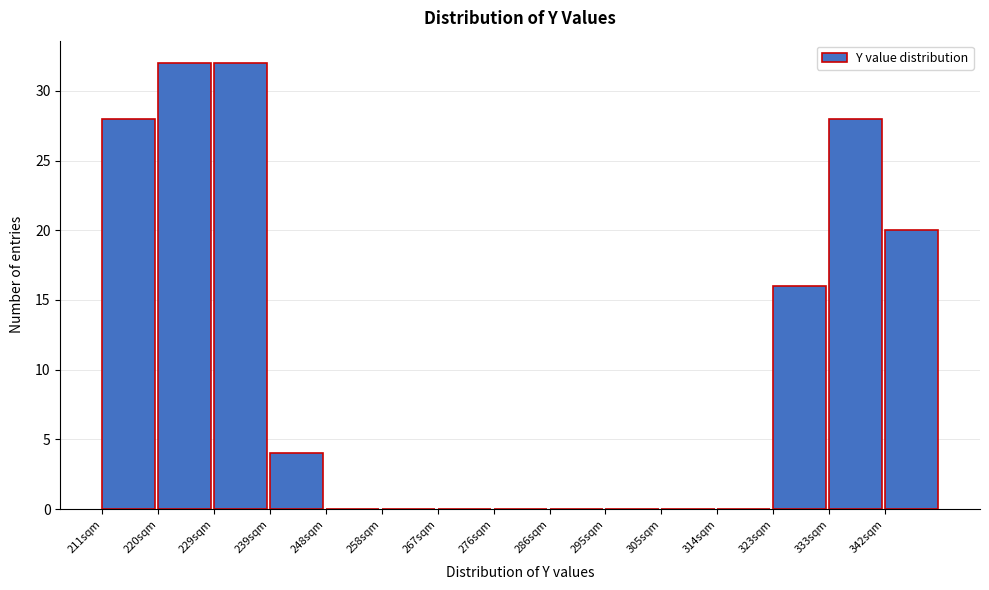

Reading left to right, list every bar in this chart as the range it spans on the x-axis followed by its height. Neither the bar edges nor the heights are printed on the chart, so give them approximately, as read against the axes.

211.0 to 220.4: 28
220.4 to 229.8: 32
229.8 to 239.2: 32
239.2 to 248.6: 4
248.6 to 258.0: 0
258.0 to 267.4: 0
267.4 to 276.8: 0
276.8 to 286.2: 0
286.2 to 295.6: 0
295.6 to 305.0: 0
305.0 to 314.4: 0
314.4 to 323.8: 0
323.8 to 333.2: 16
333.2 to 342.6: 28
342.6 to 352.0: 20